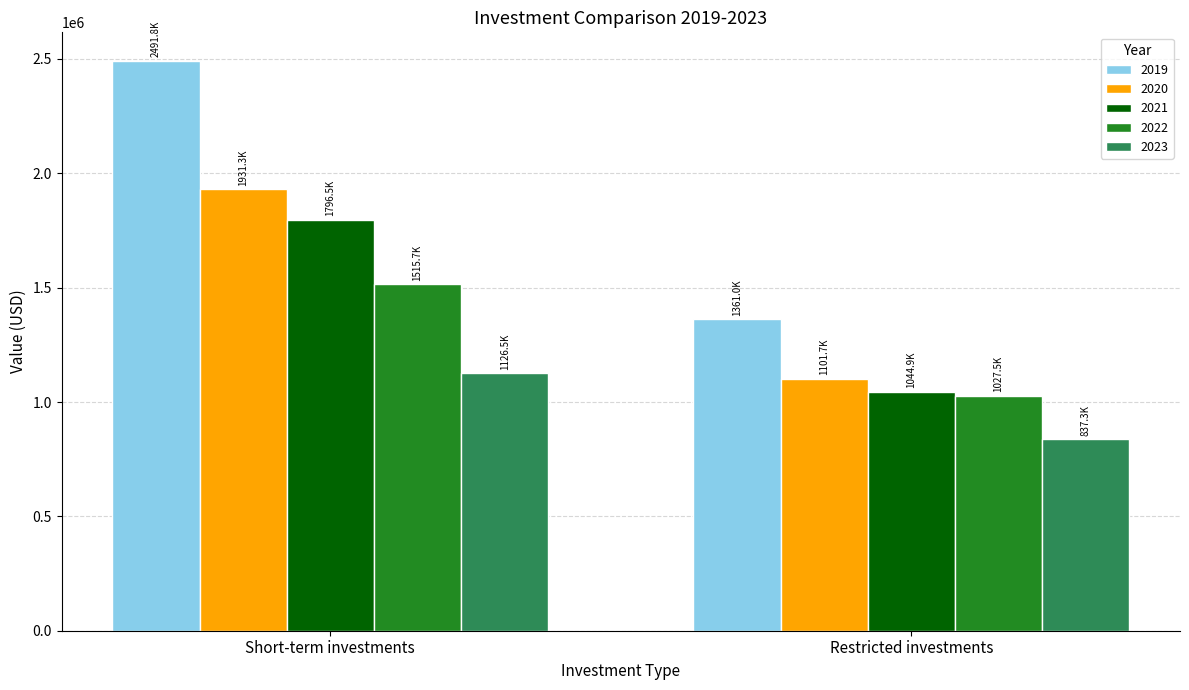

Reading left to right, list all the values displayed in this chart.

2019: 2491805	1361045
2020: 1931334	1101712
2021: 1796533	1044855
2022: 1515702	1027506
2023: 1126548	837291